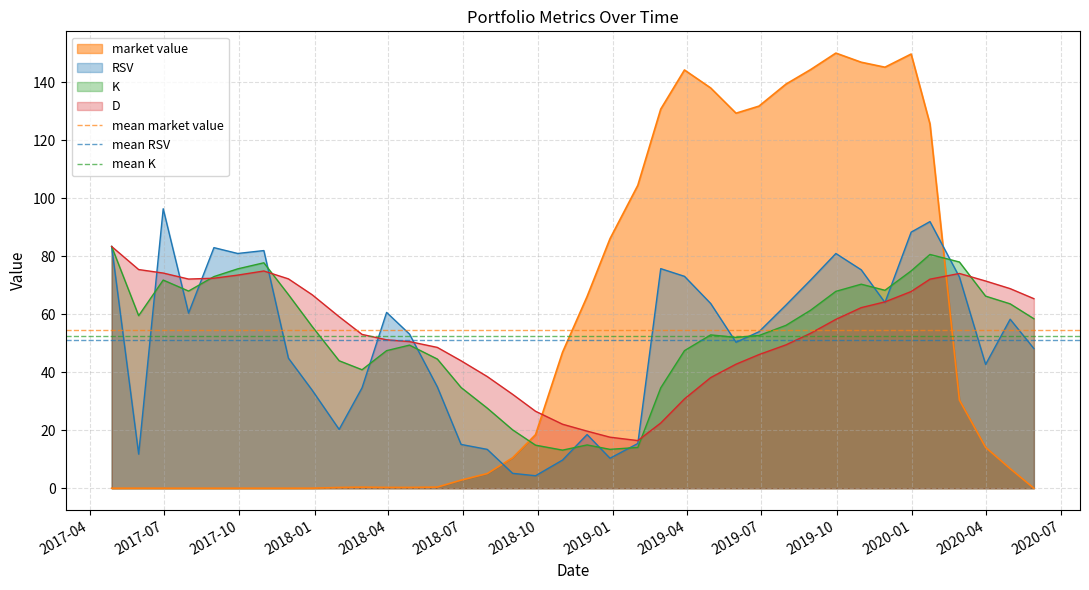

What is the value of the mean K point at the 2nd from the left?

52.5